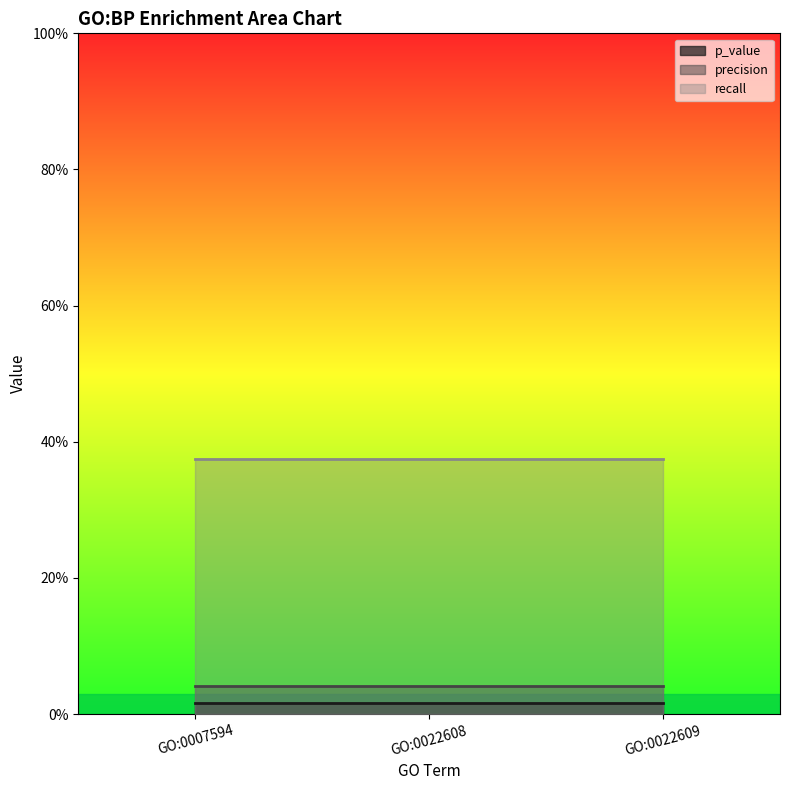

Which label corresponds to the smallest value in the chart?

GO:0007594